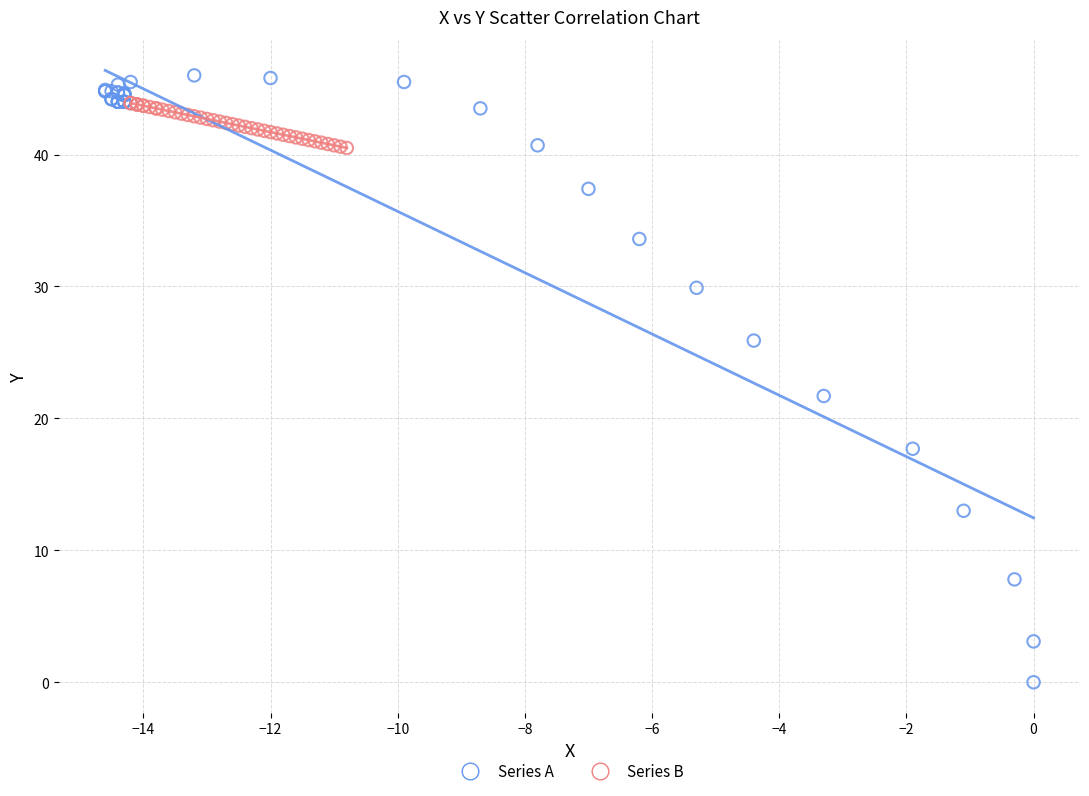

What are all the series names shown in the legend?

Series A, Series B